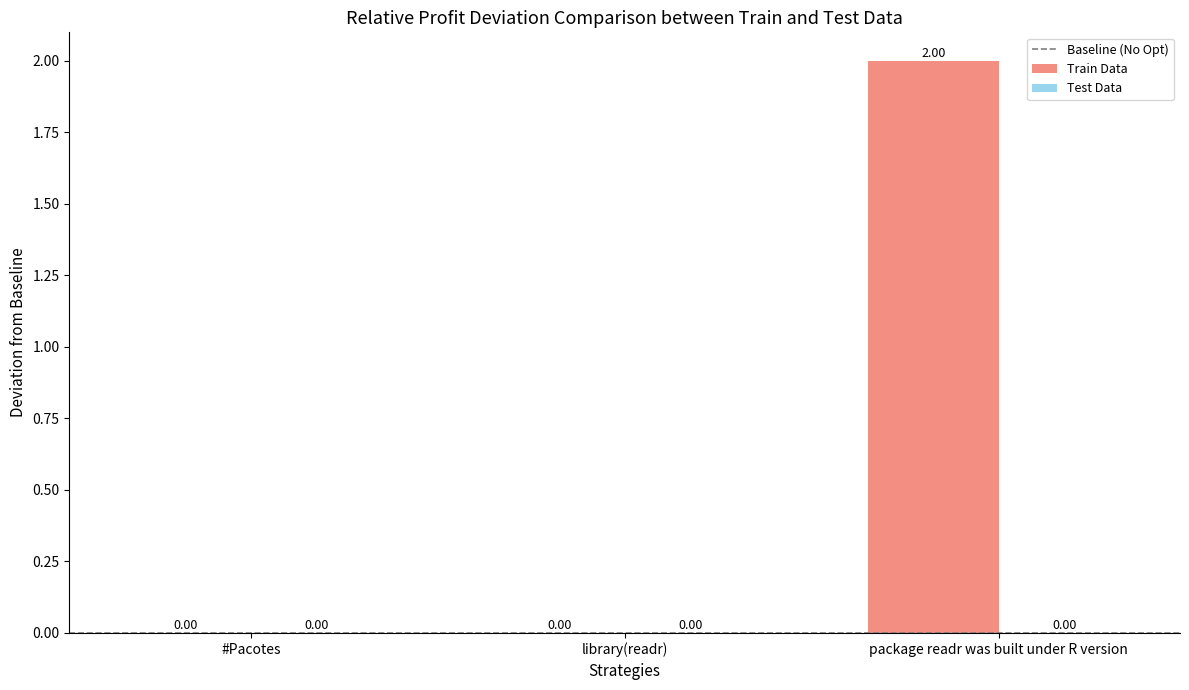

True or false: the data shows 1 at #Pacotes.

False